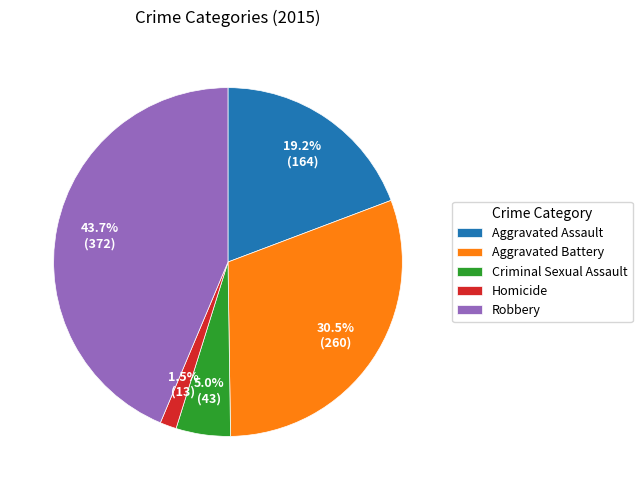

To the nearest percent, what is the combined percentage of Homicide and Aggravated Assault?

21%